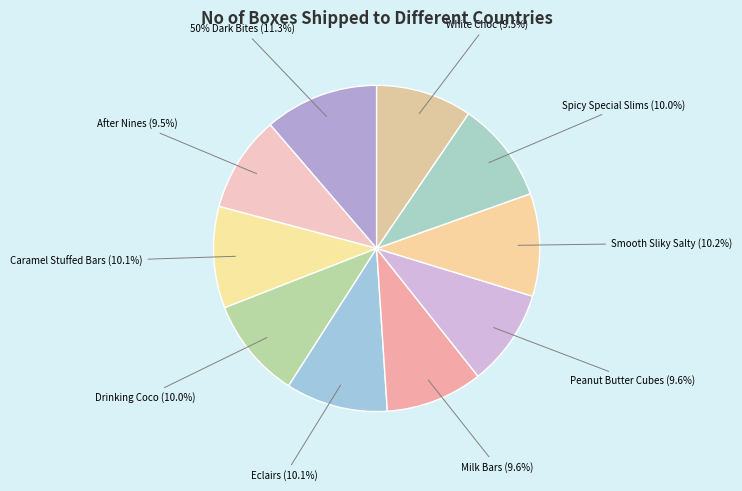

Count the number of slices in the pie.

10